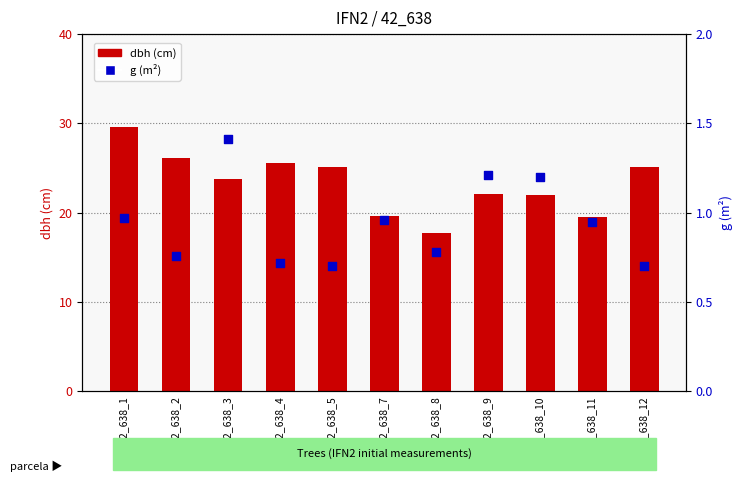

What are all the series names shown in the legend?

dbh, g